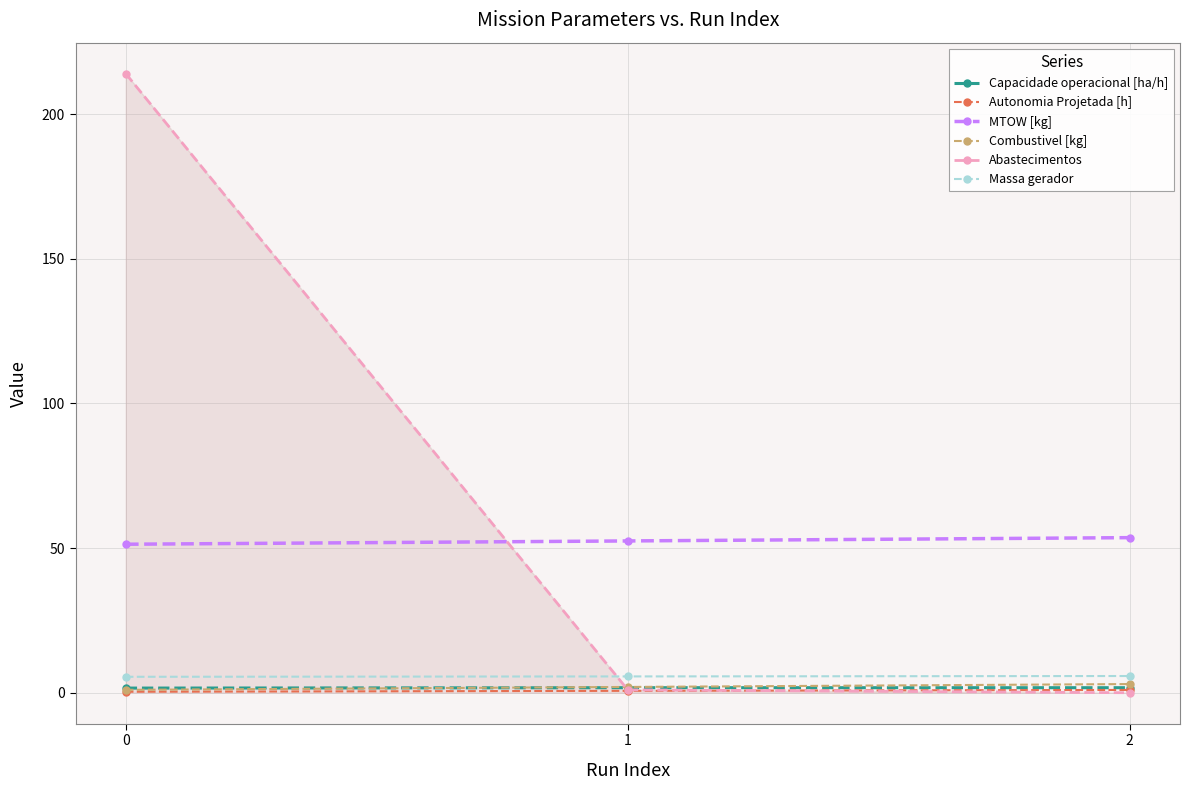

What is the difference between the second highest and minimum values in the Capacidade operacional [ha/h] series?

0.1